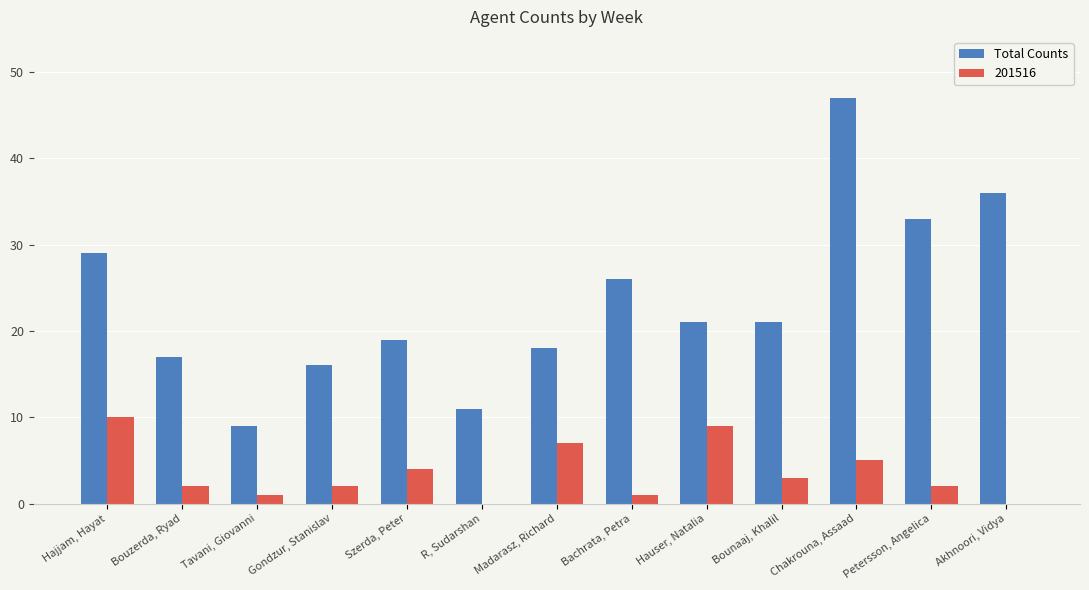

The value of Total Counts at Bounaaj, Khalil is 21. True or false?

True